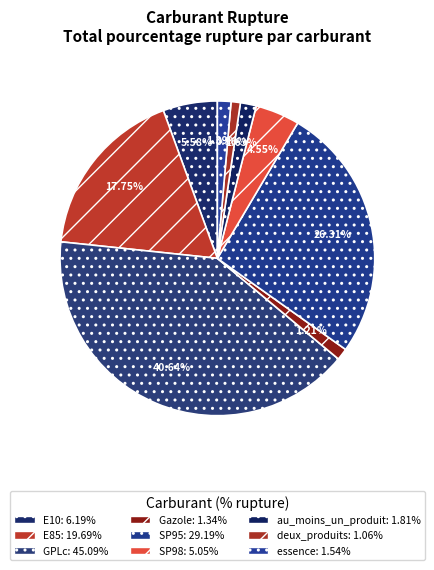

What is the total percentage of au_moins_un_produit and E10?

7.2%